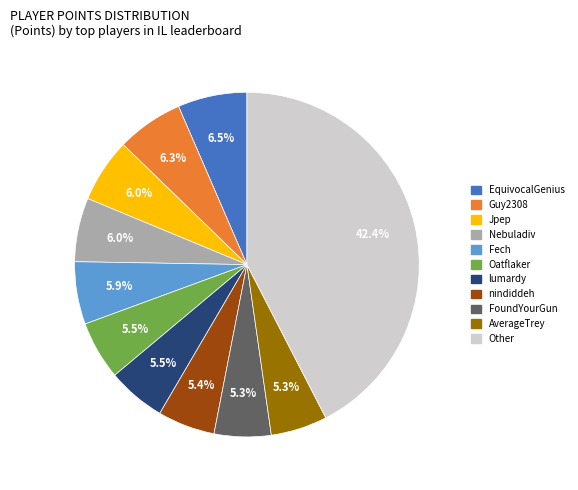

Is there a majority slice in this chart?

No